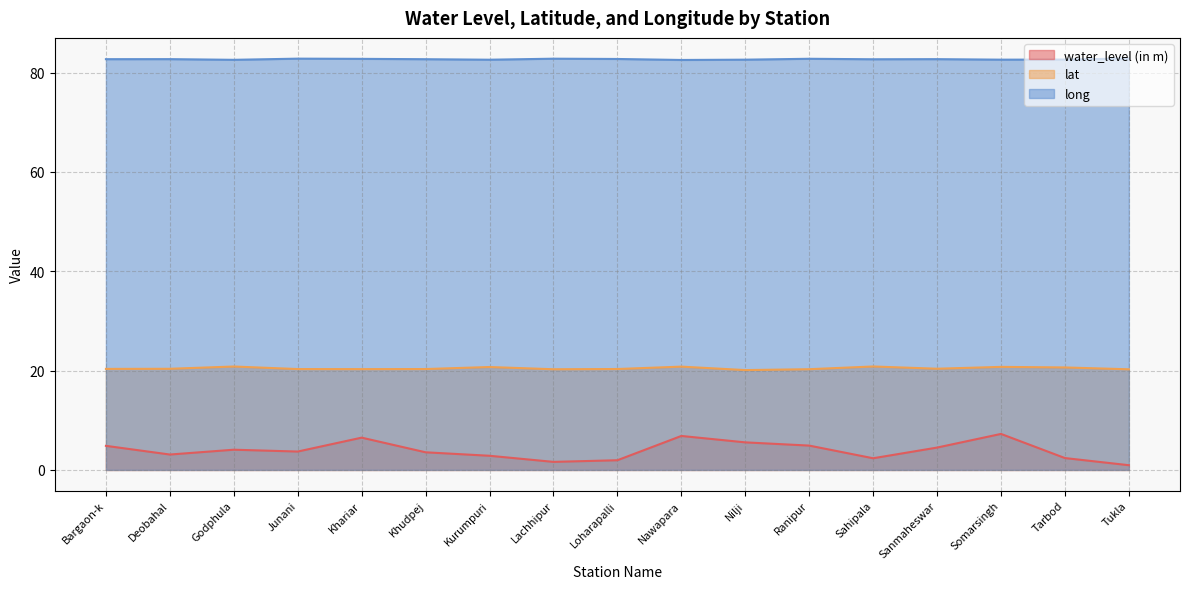

At which label does lat reach its peak?

Sahipala